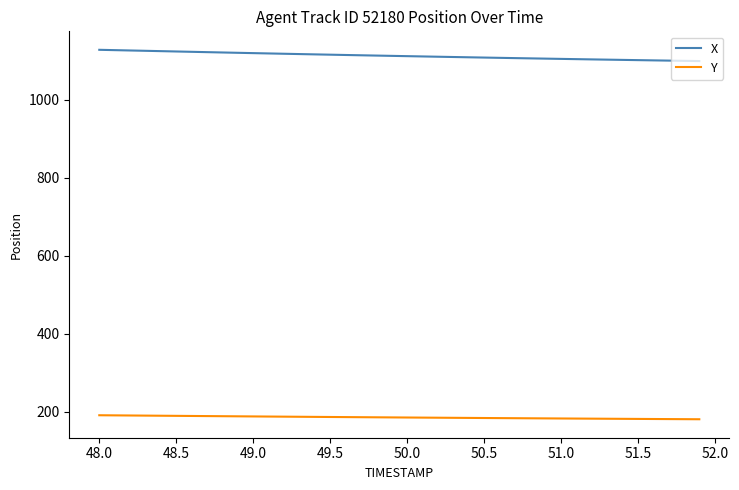

Does the chart have visible grid lines?

No